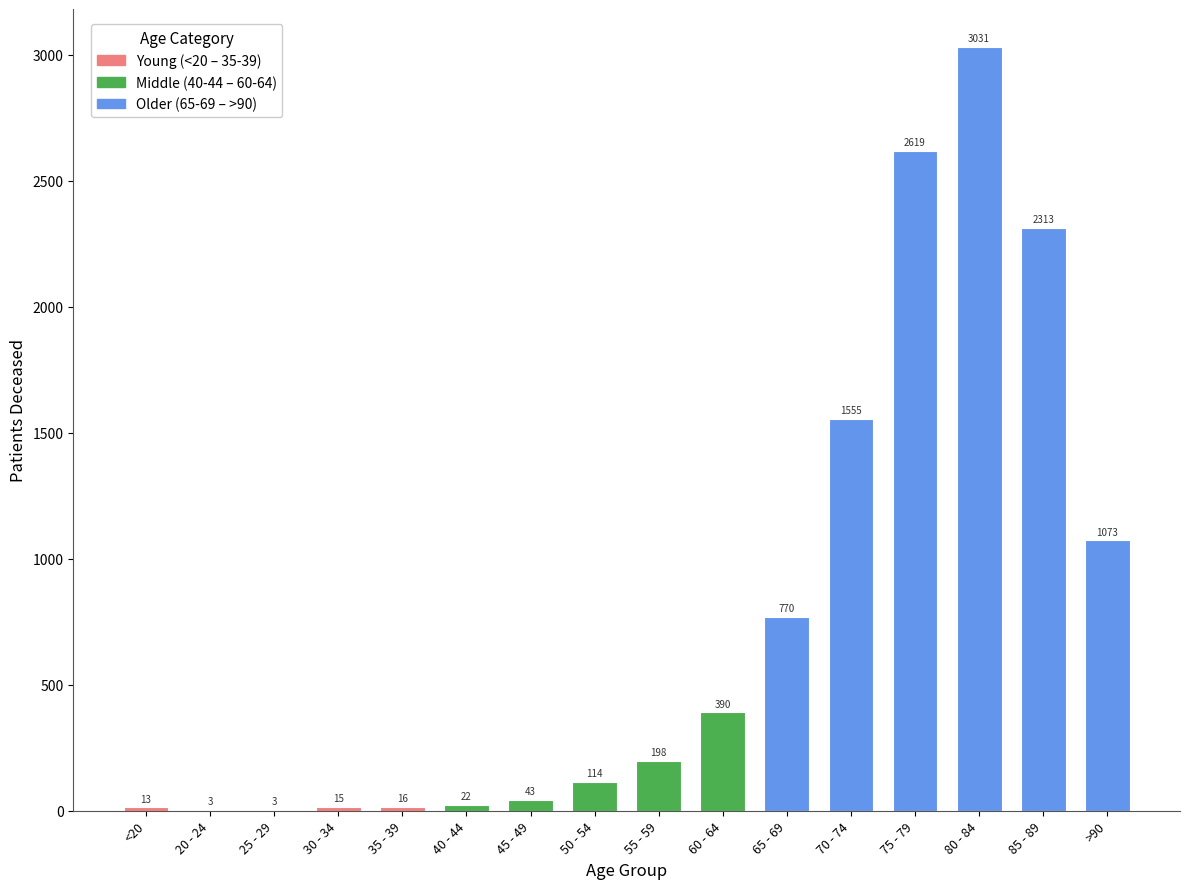

What is the change in value from 65 - 69 to 85 - 89?

+1543